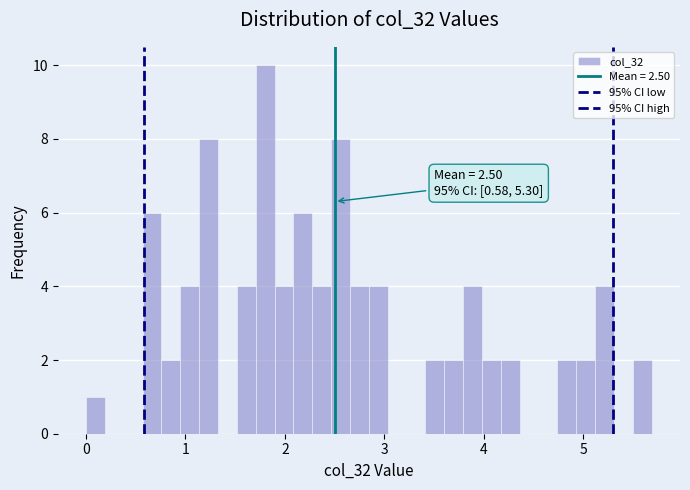

Read against the x-axis, roughly where is the centre of the tallest bar?

1.8